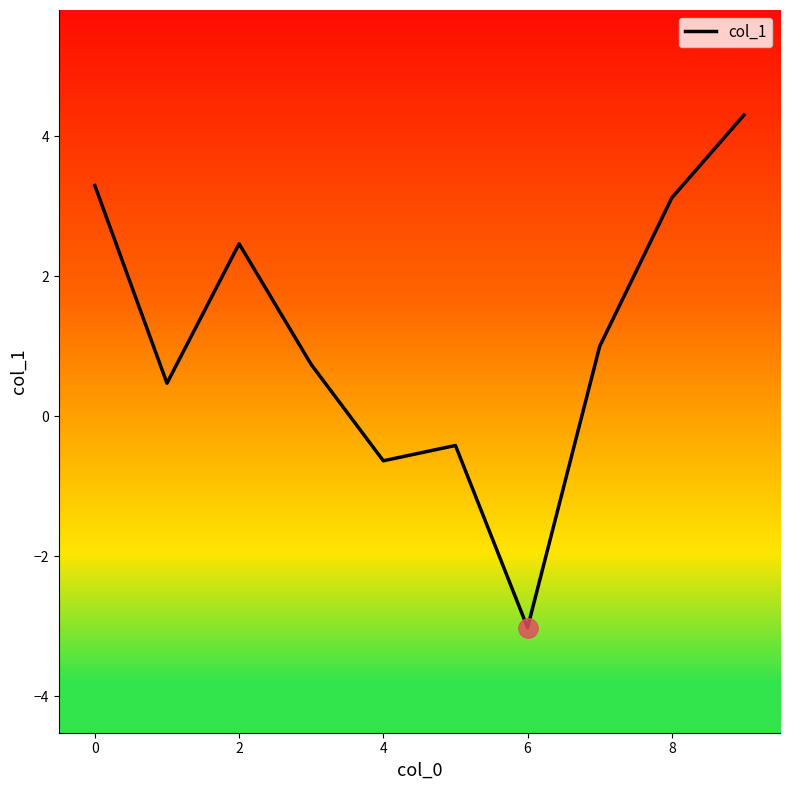

What is the maximum value shown in the chart?

4.3